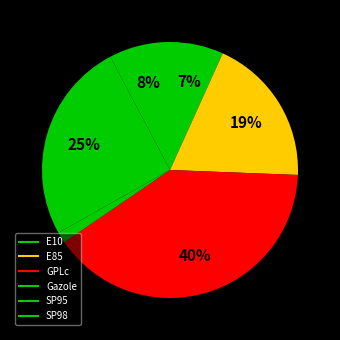

Does GPLc represent more than half of the total?

No